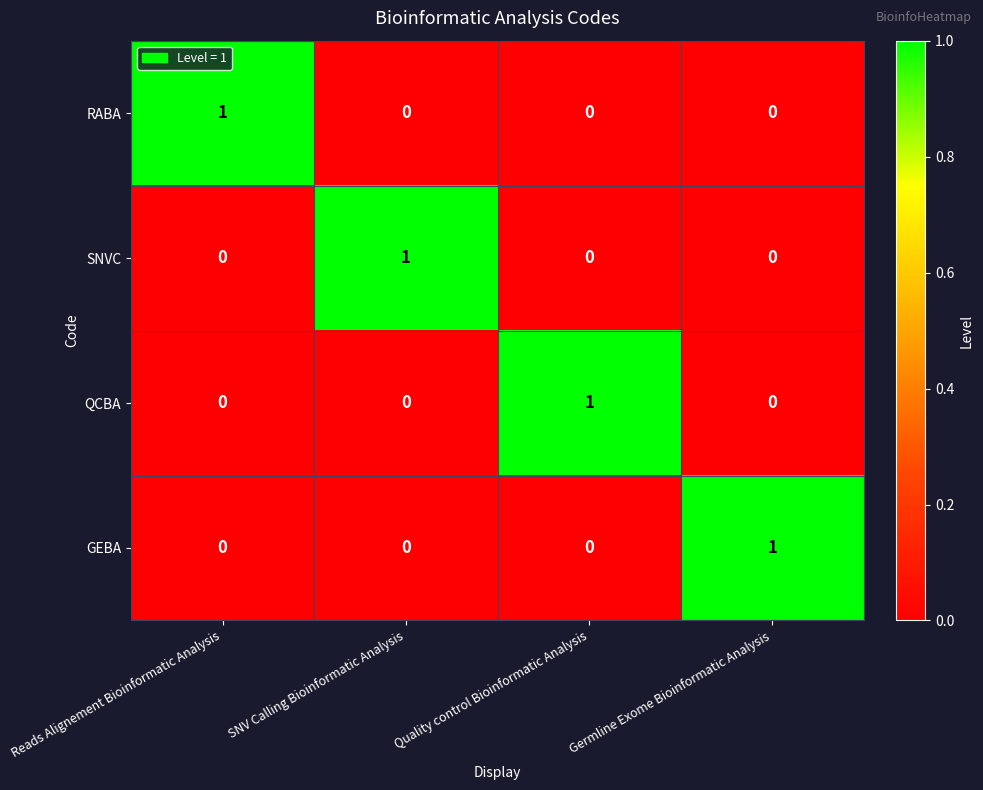

Reading left to right, list all the values displayed in this chart.

RABA: 1	0	0	0
SNVC: 0	1	0	0
QCBA: 0	0	1	0
GEBA: 0	0	0	1